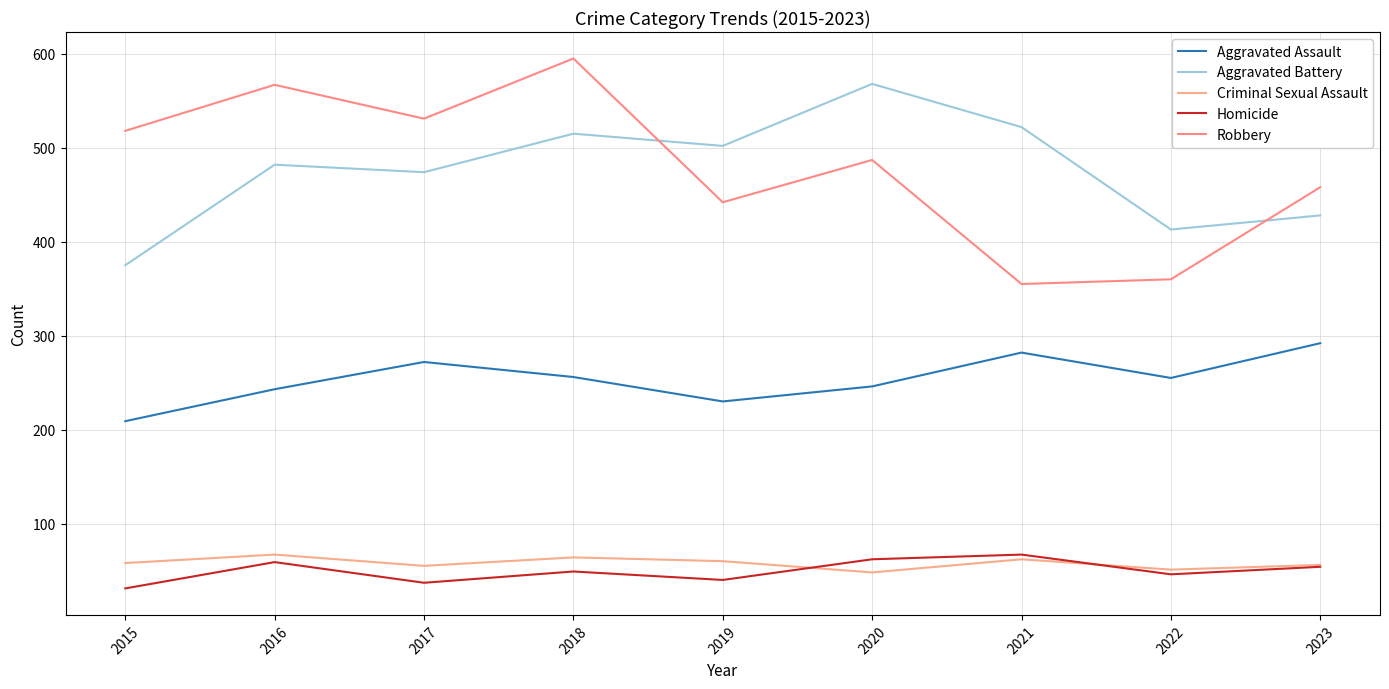

True or false: Robbery and Aggravated Assault cross at least once.

False